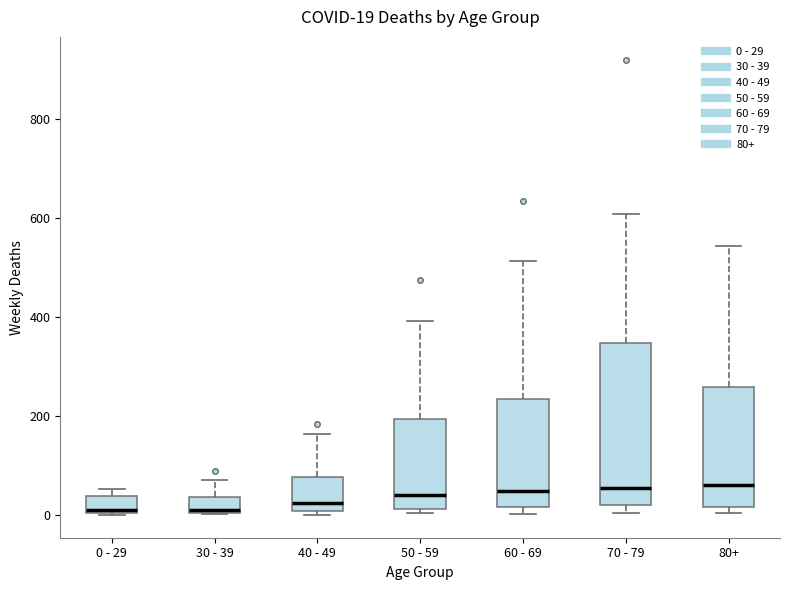

Which box is the tallest, from its lower edge to its upper edge?

70 - 79